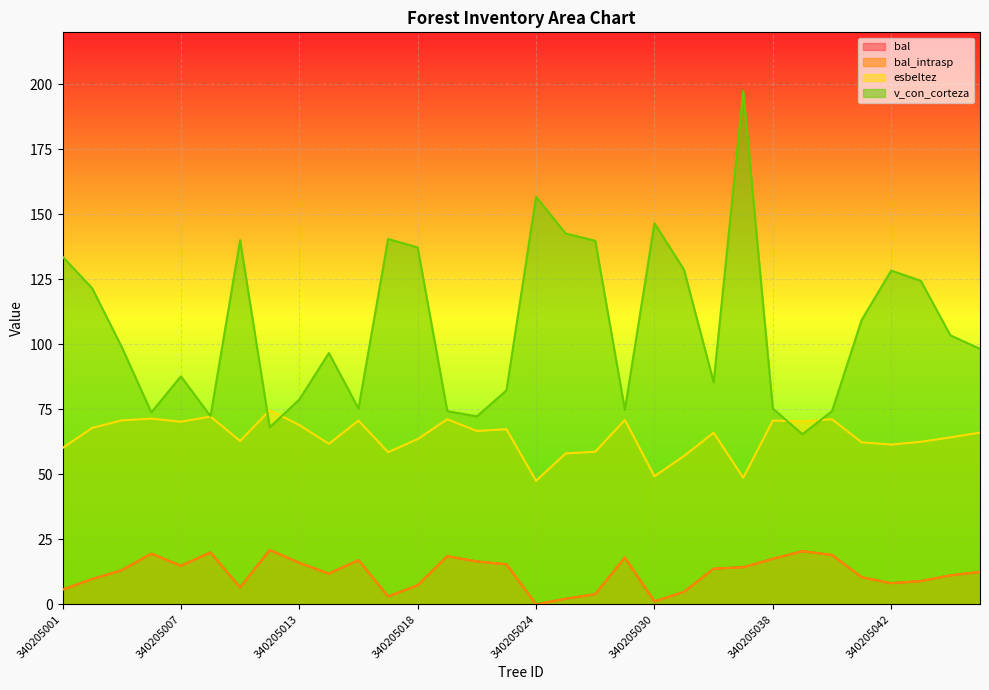

At which category does bal_intrasp reach its first local peak?

340205005